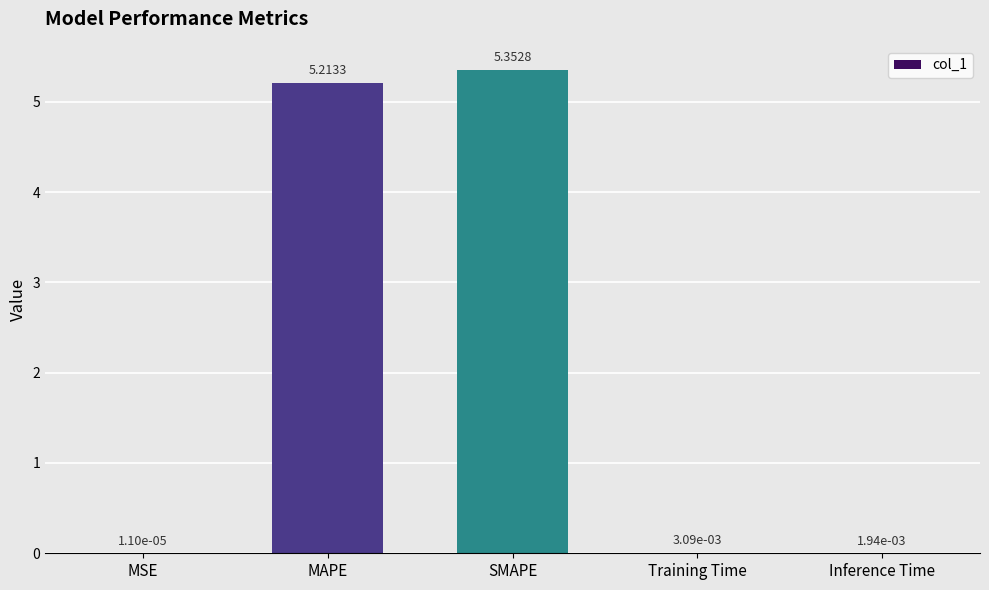

What is the sum of all values?

10.6